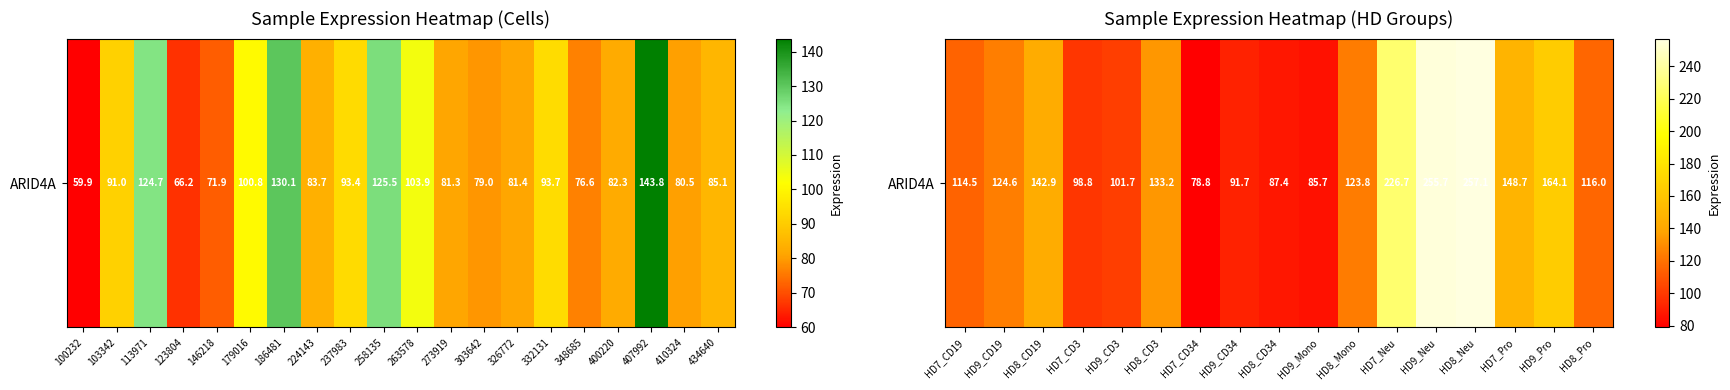

True or false: the data shows 176.2 at HD8_Pro.

False